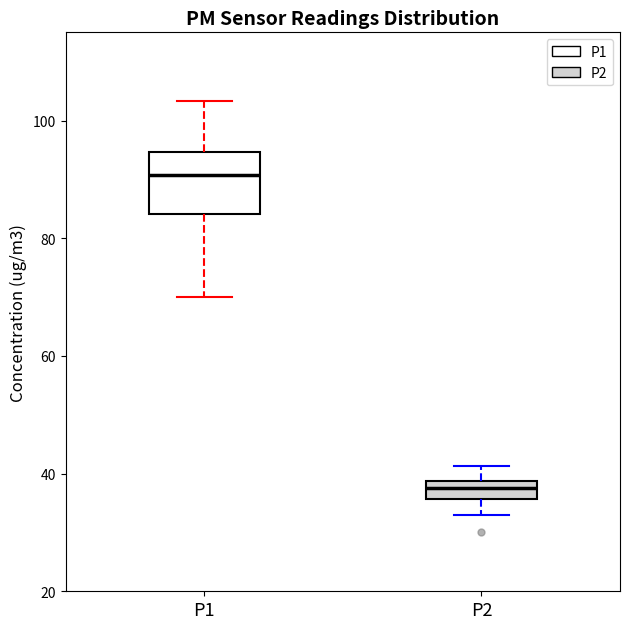

Which box has the highest median line?

P1